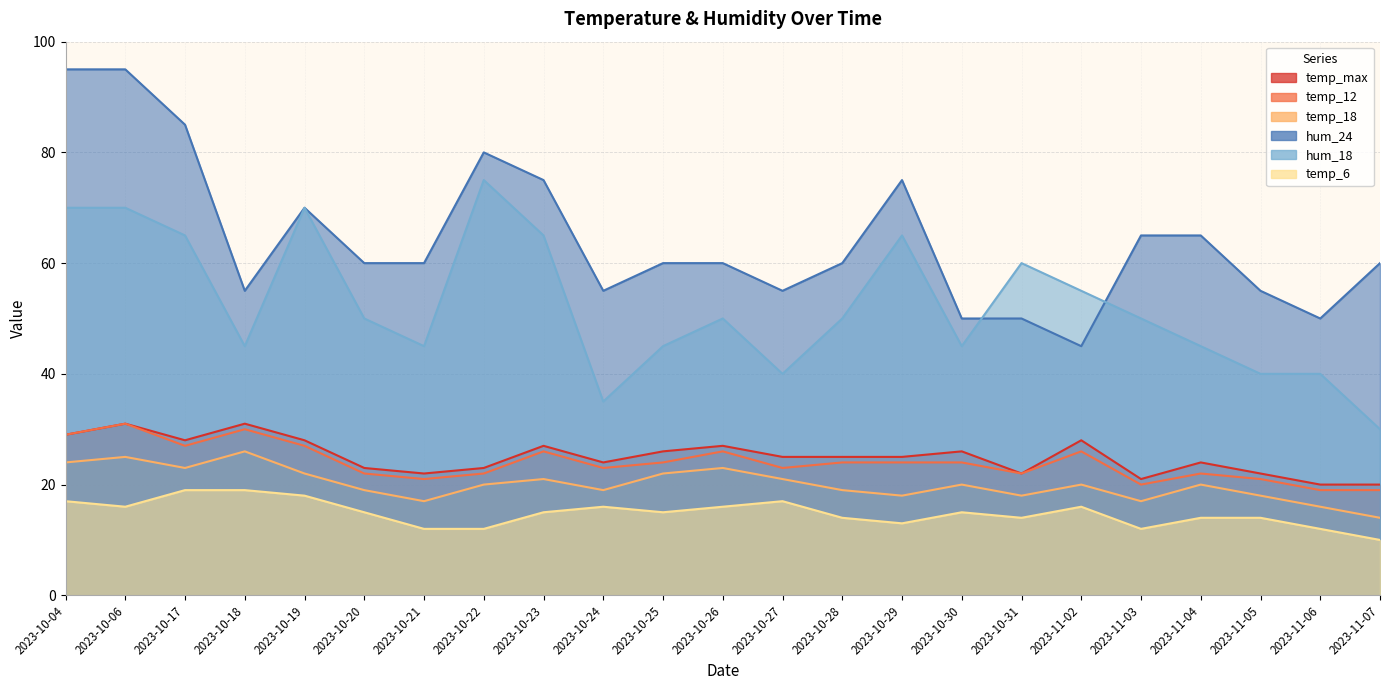

Count the hum_24 values in the range 55 to 75.

15